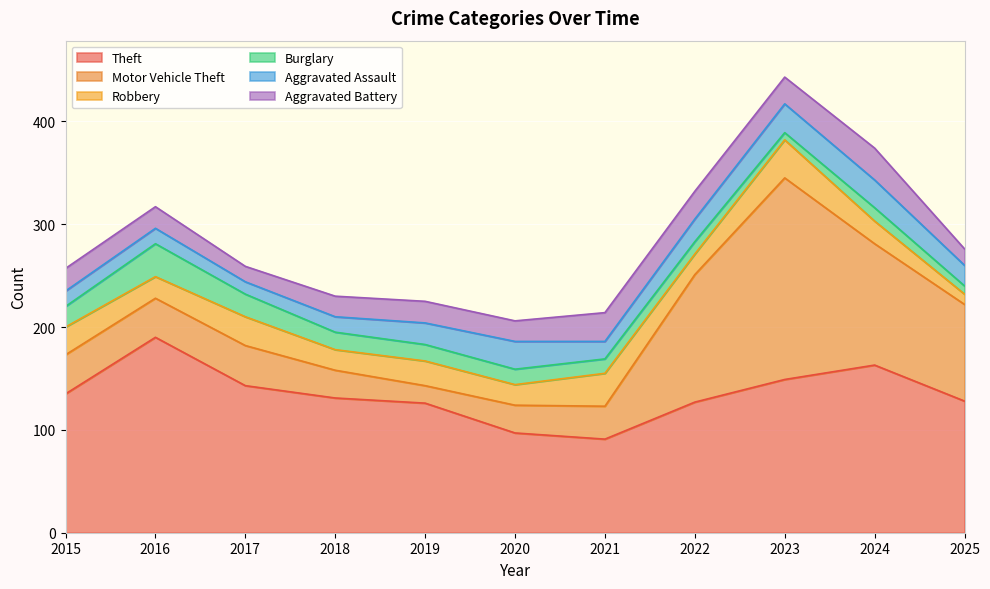

The Motor Vehicle Theft series shows 38 at 2016. True or false?

True